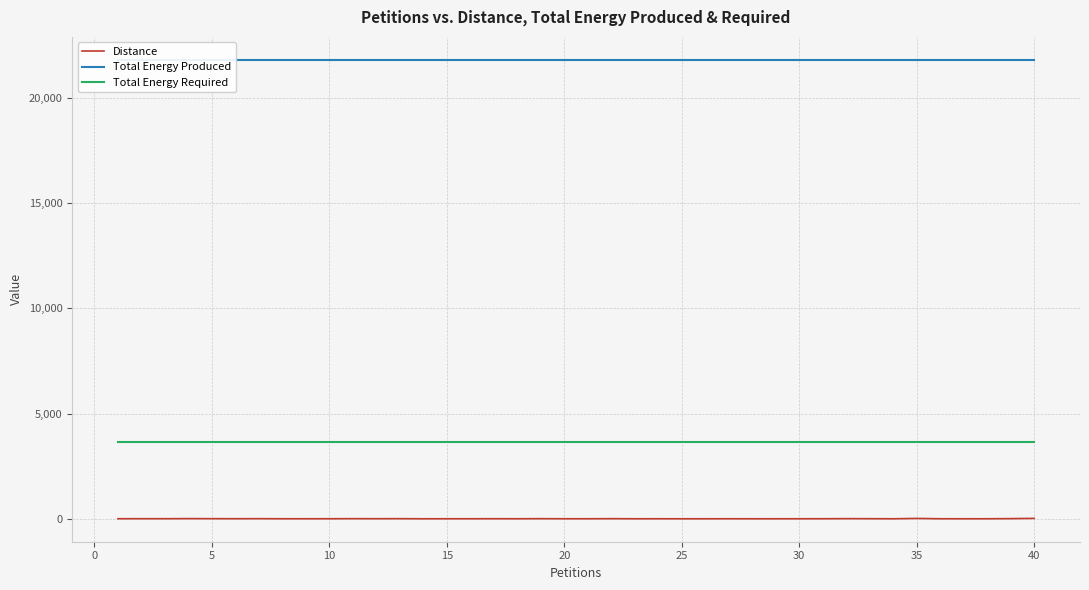

True or false: Distance and Total Energy Required cross at least once.

False